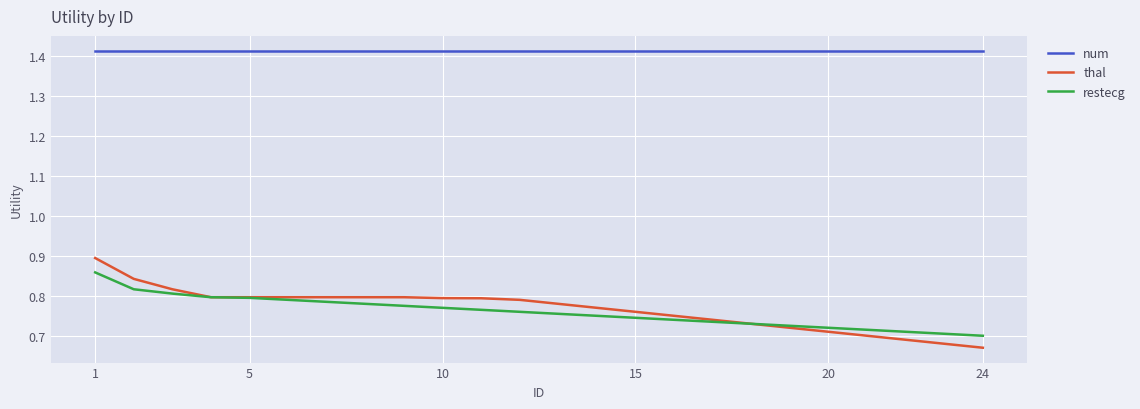

What is the sum of all num values?

33.9